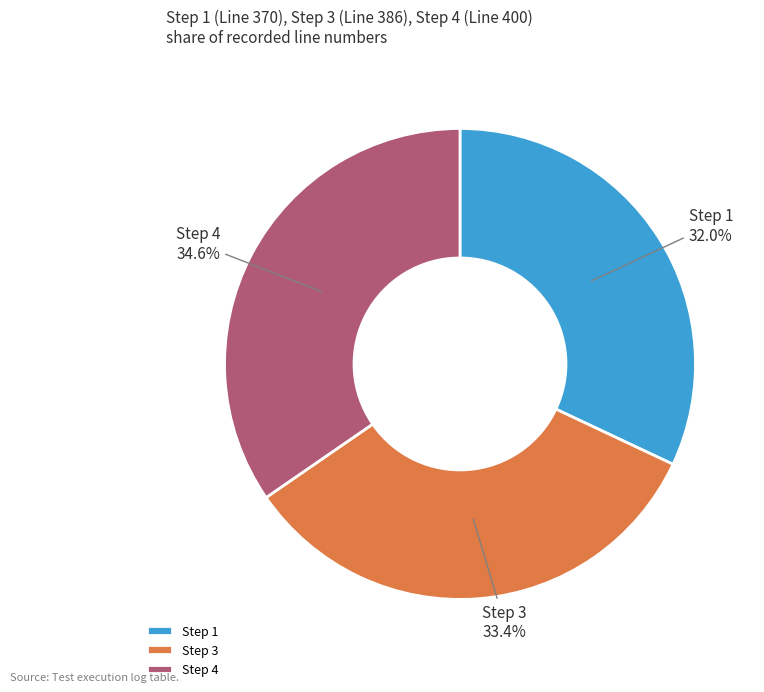

To the nearest percent, what is the combined percentage of Step 3 and Step 4?

68%